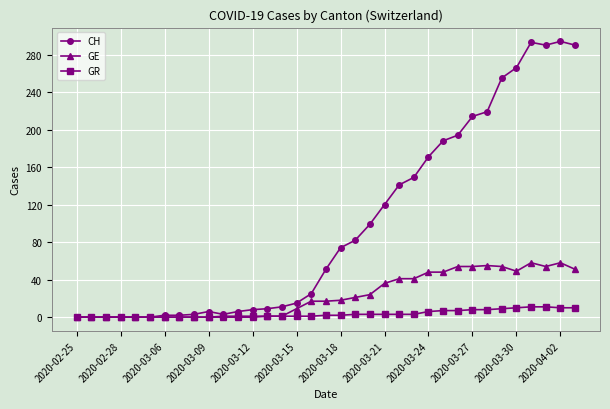

What is the average value of the GR series?

4